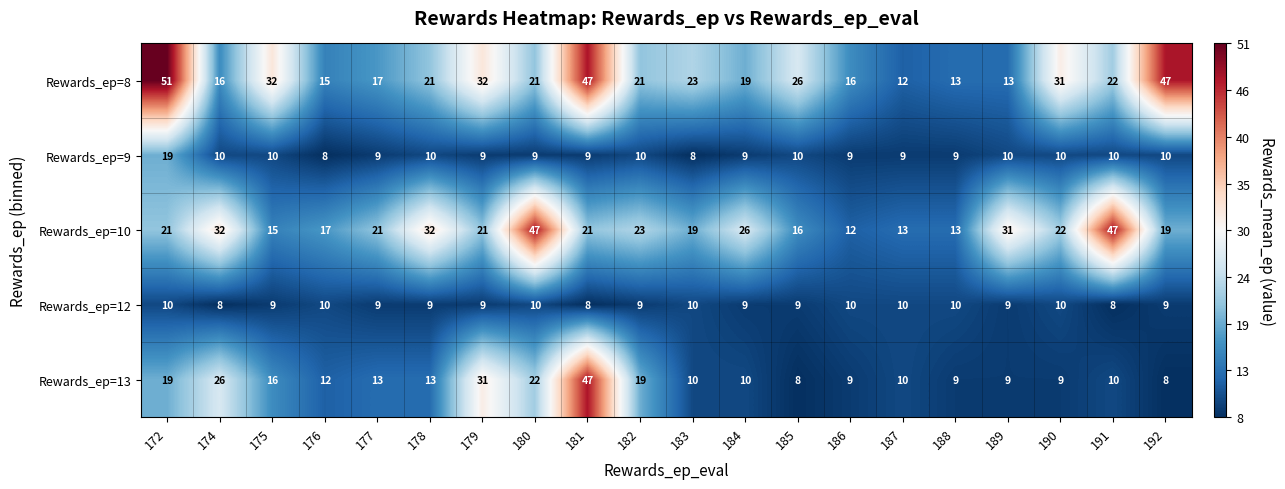

At how many categories does at least one series exceed 11?

20